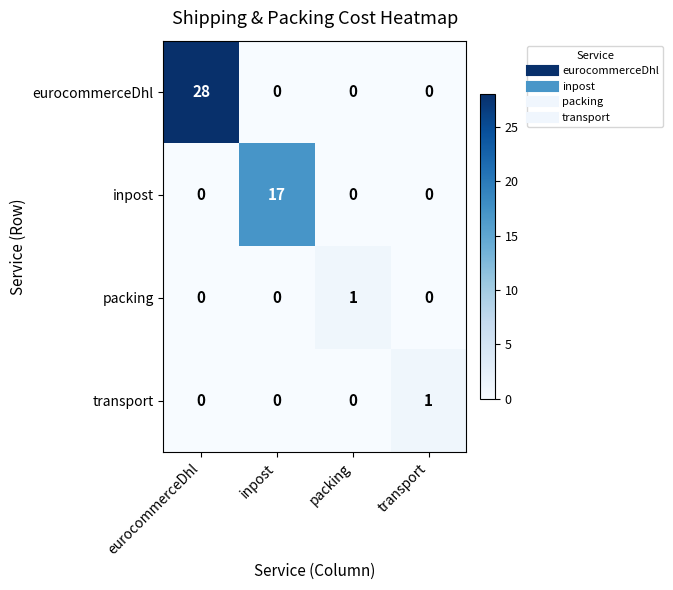

What is the average value of the eurocommerceDhl series?

7